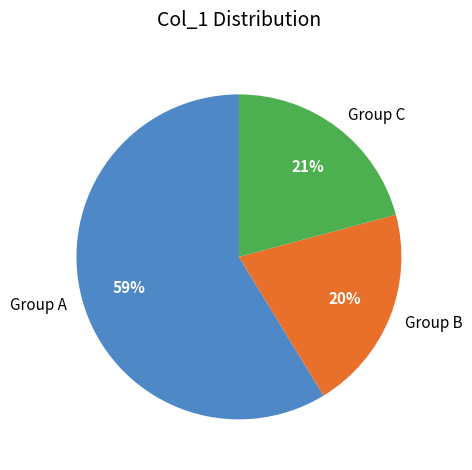

To the nearest percent, what is the average slice percentage?

33%